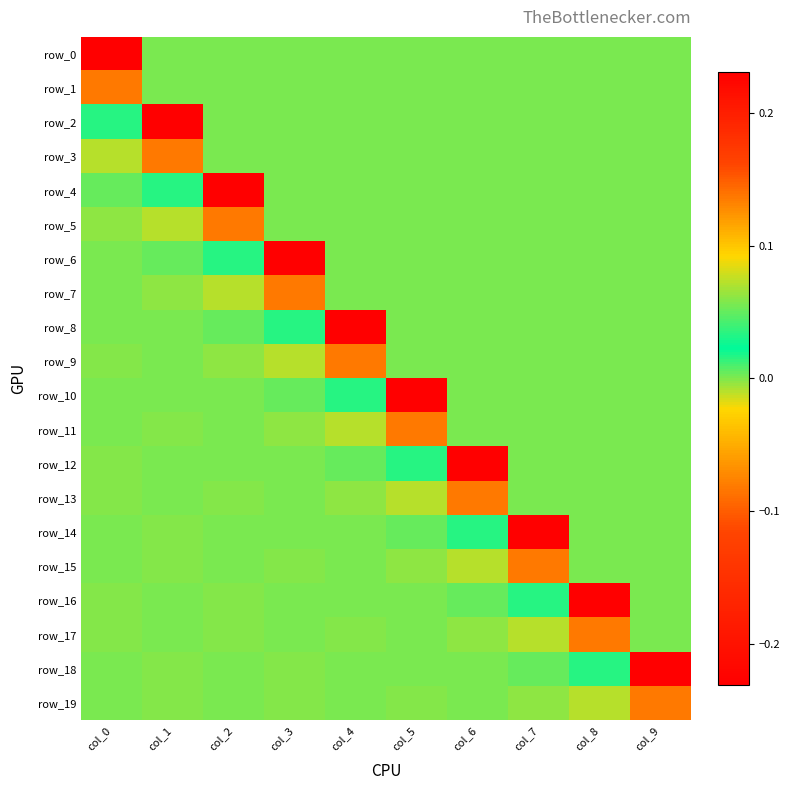

How many values in the row_14 series exceed 0?

7